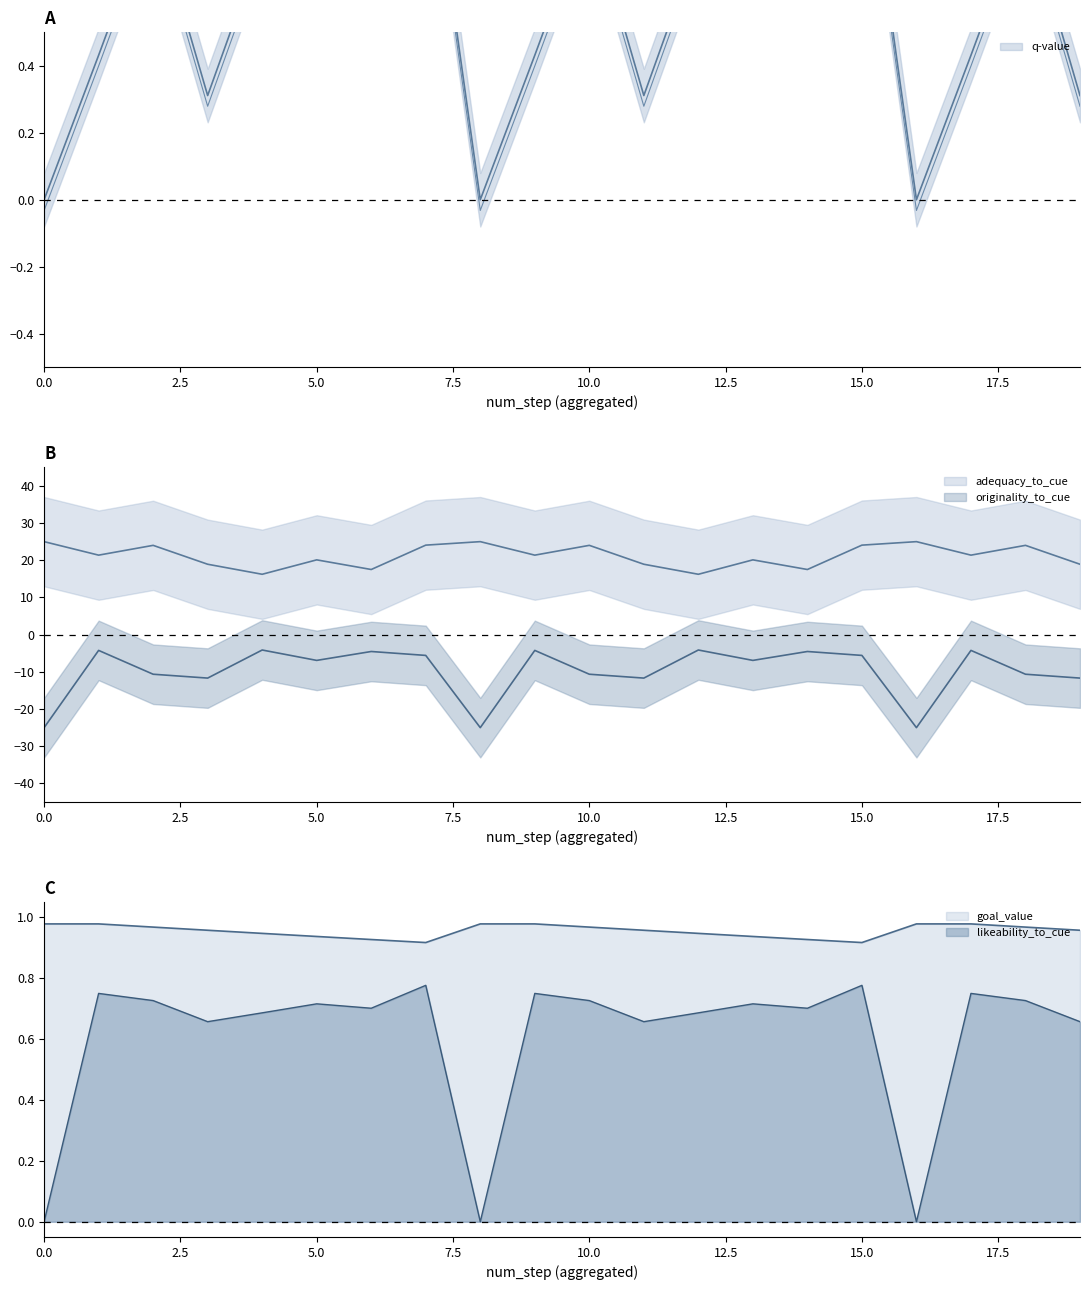

Reading left to right, transcribe all the data shown in this chart.

q-value: 0=0.0	1=0.4	2=0.9	3=0.3	4=0.8	5=1.2	6=1.7	7=1.2	8=0.0	9=0.4	10=0.9	11=0.3	12=0.8	13=1.2	14=1.7	15=1.2	16=0.0	17=0.4	18=0.9	19=0.3
adequacy_to_cue: 0=25.0	1=21.4	2=24.0	3=18.9	4=16.2	5=20.1	6=17.5	7=24.1	8=25.0	9=21.4	10=24.0	11=18.9	12=16.2	13=20.1	14=17.5	15=24.1	16=25.0	17=21.4	18=24.0	19=18.9
originality_to_cue: 0=-25.0	1=-4.2	2=-10.6	3=-11.7	4=-4.1	5=-6.9	6=-4.5	7=-5.6	8=-25.0	9=-4.2	10=-10.6	11=-11.7	12=-4.1	13=-6.9	14=-4.5	15=-5.6	16=-25.0	17=-4.2	18=-10.6	19=-11.7
likeability_to_cue: 0=0.0	1=0.8	2=0.7	3=0.7	4=0.7	5=0.7	6=0.7	7=0.8	8=0.0	9=0.8	10=0.7	11=0.7	12=0.7	13=0.7	14=0.7	15=0.8	16=0.0	17=0.8	18=0.7	19=0.7
goal_value: 0=1.0	1=1.0	2=1.0	3=1.0	4=0.9	5=0.9	6=0.9	7=0.9	8=1.0	9=1.0	10=1.0	11=1.0	12=0.9	13=0.9	14=0.9	15=0.9	16=1.0	17=1.0	18=1.0	19=1.0